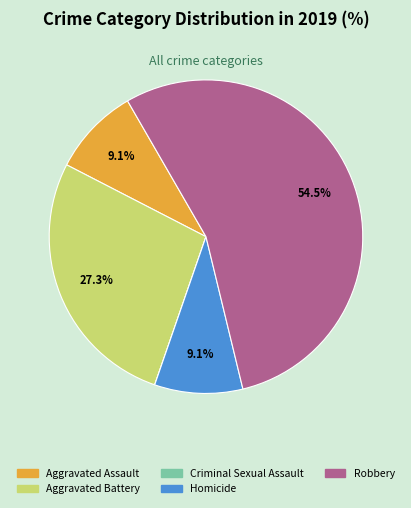

Is there a majority slice in this chart?

Yes